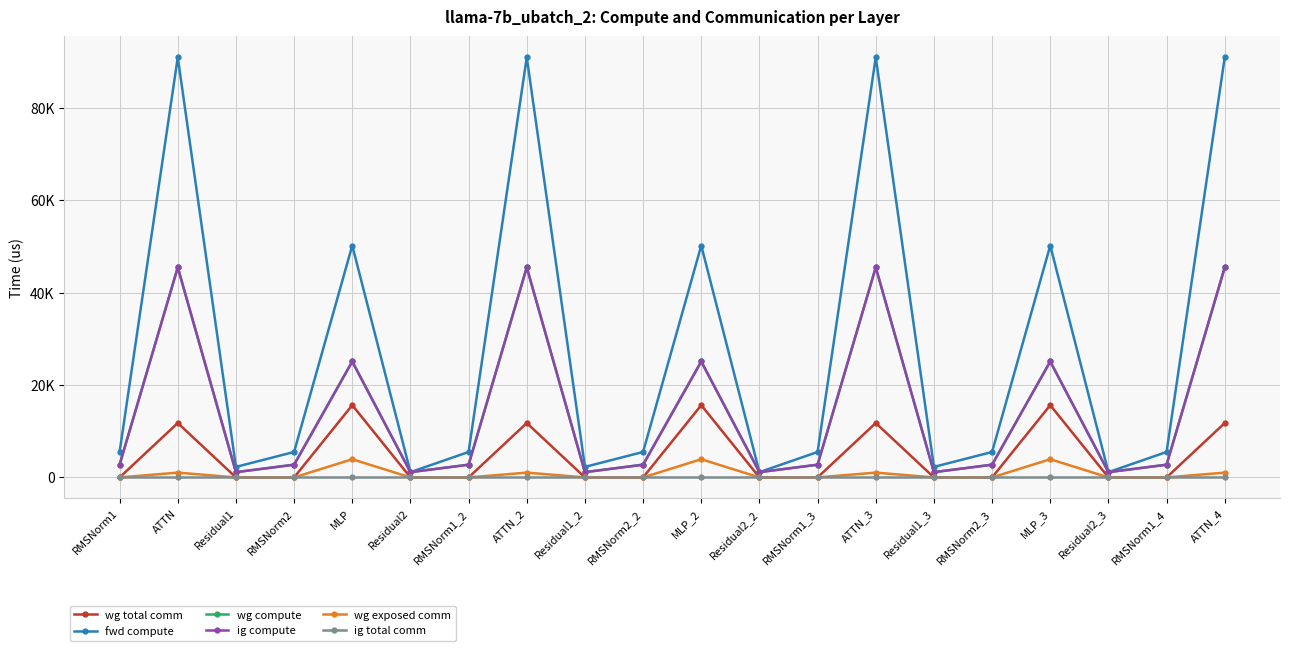

Does the chart have visible grid lines?

Yes